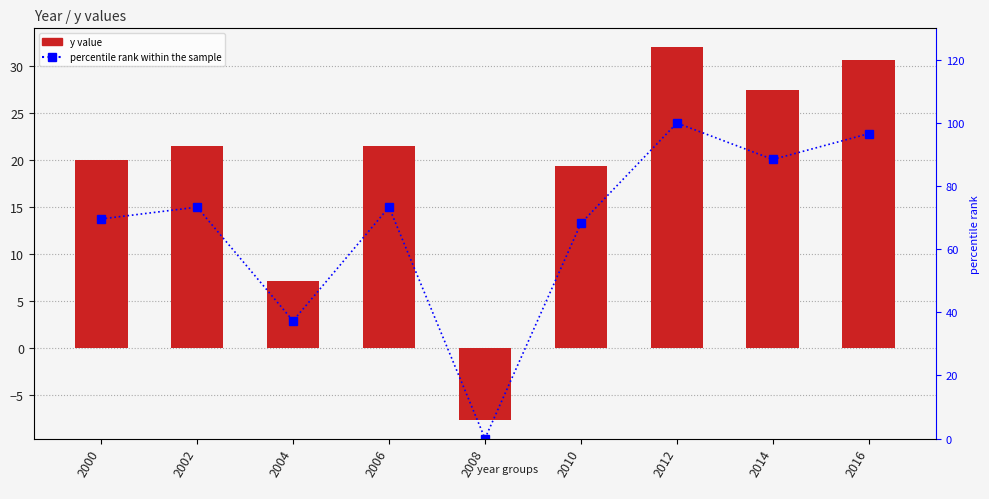

How many distinct data groups are displayed?

2